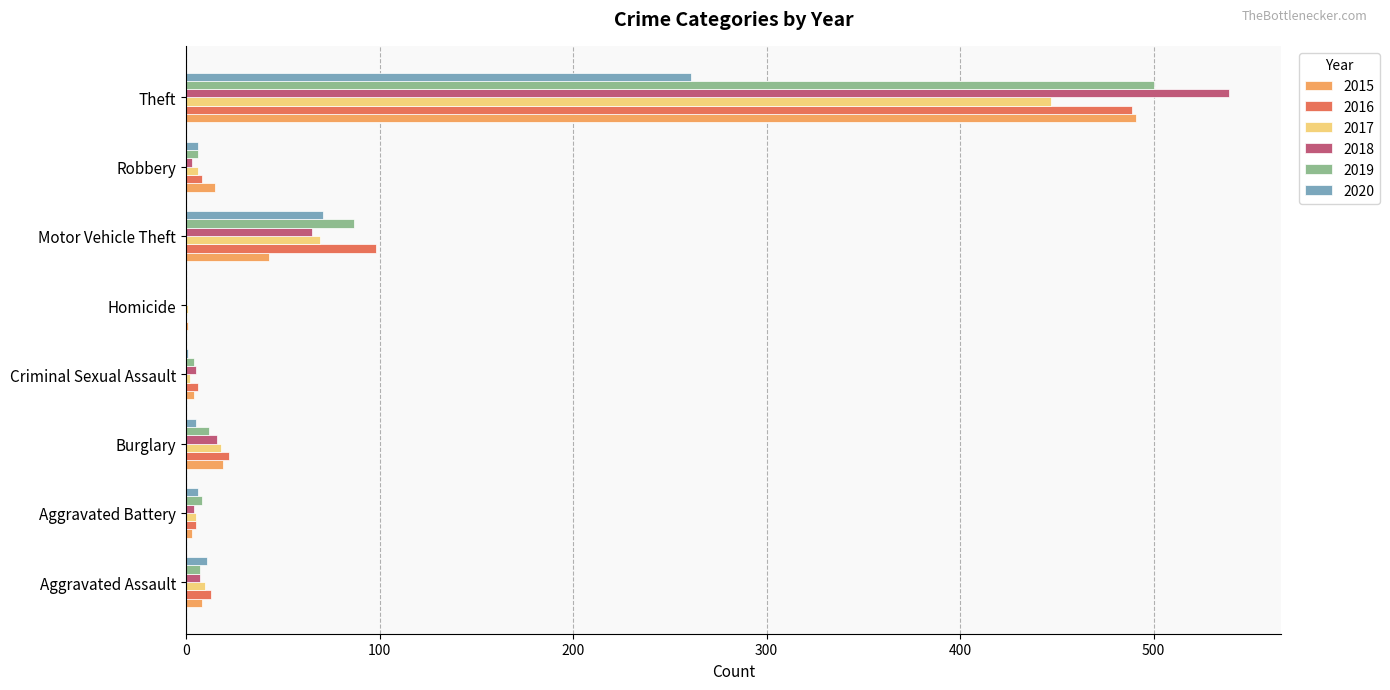

What is the sum of the 2017 values at Criminal Sexual Assault and Motor Vehicle Theft?

71